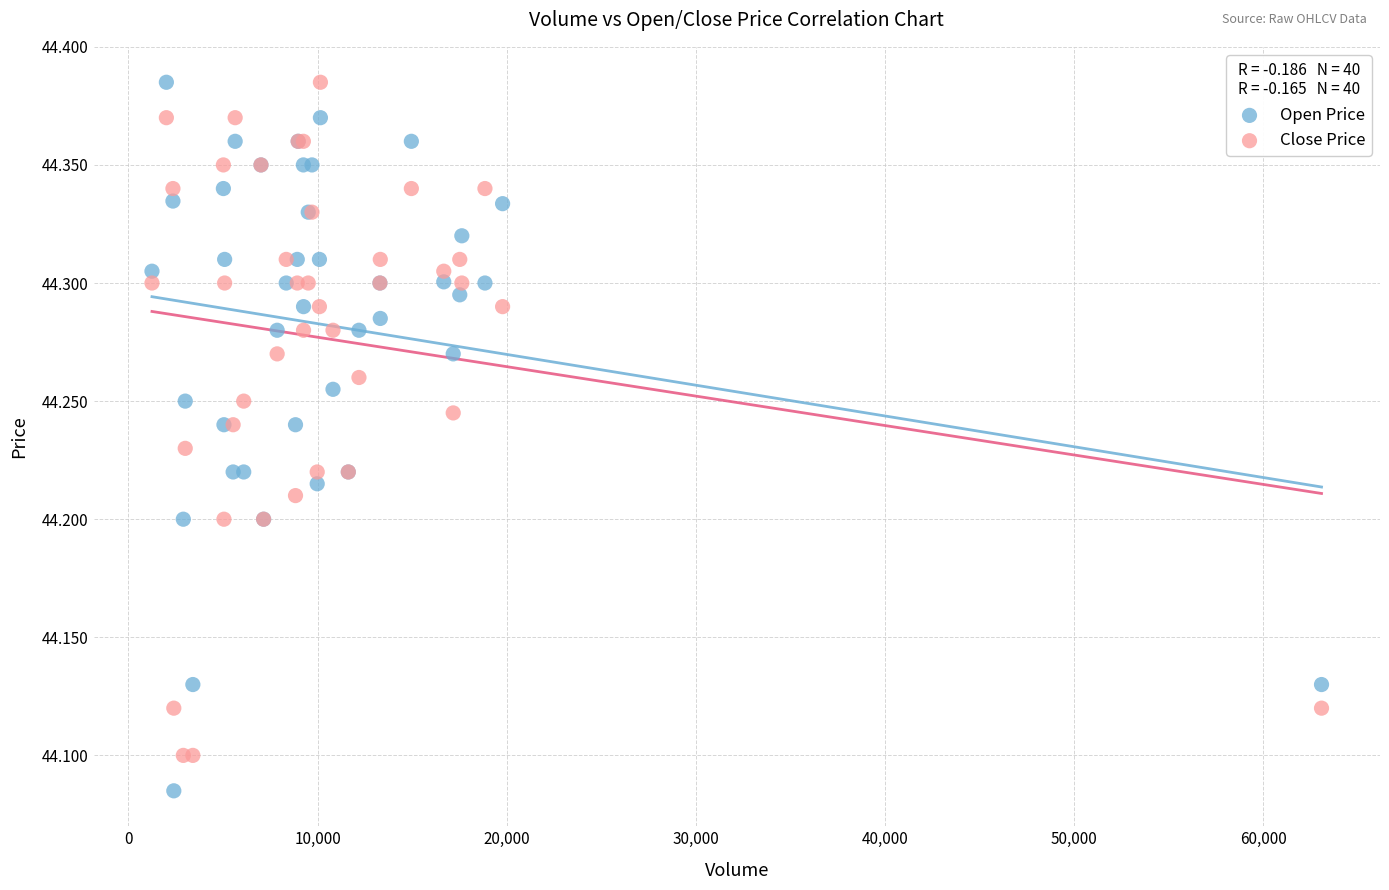

Which series contains the lowest Y value?

Open Price